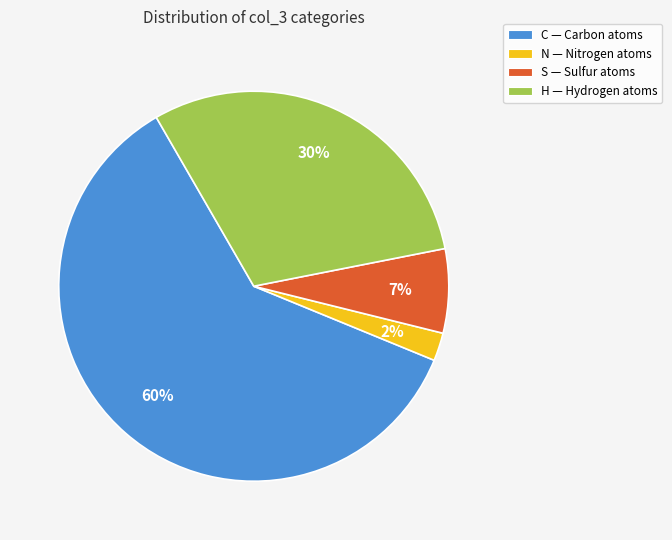

Which category has the smallest portion of the pie?

N